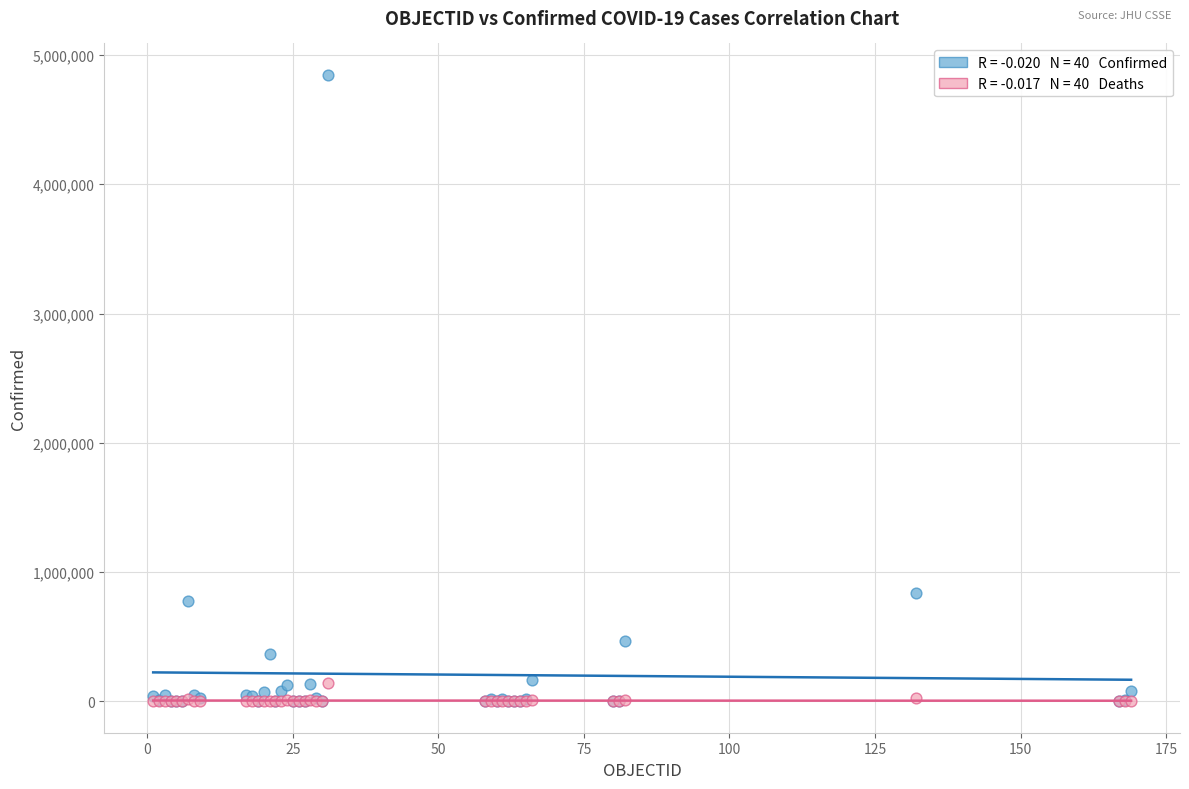

Across all series, what Y value is closest to 2423546?

841532